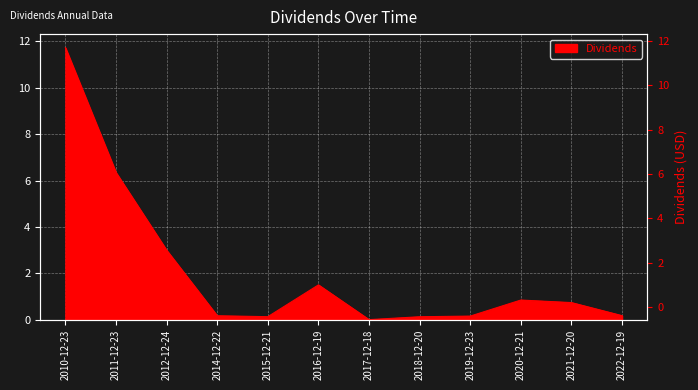

Count the number of categories in the chart.

12